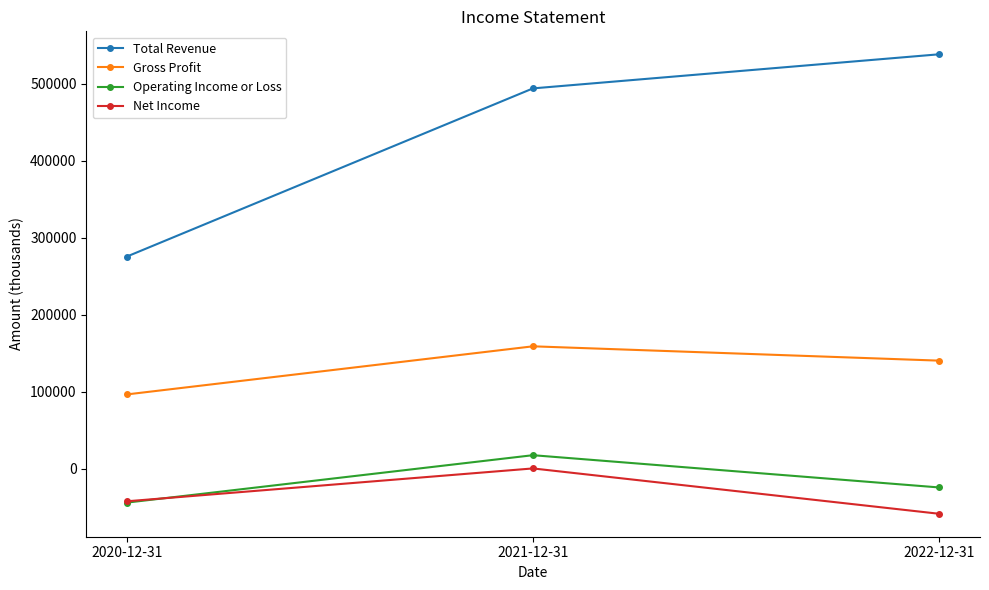

Is the value of Gross Profit at 2021-12-31 greater than the value of Operating Income or Loss at 2020-12-31?

Yes